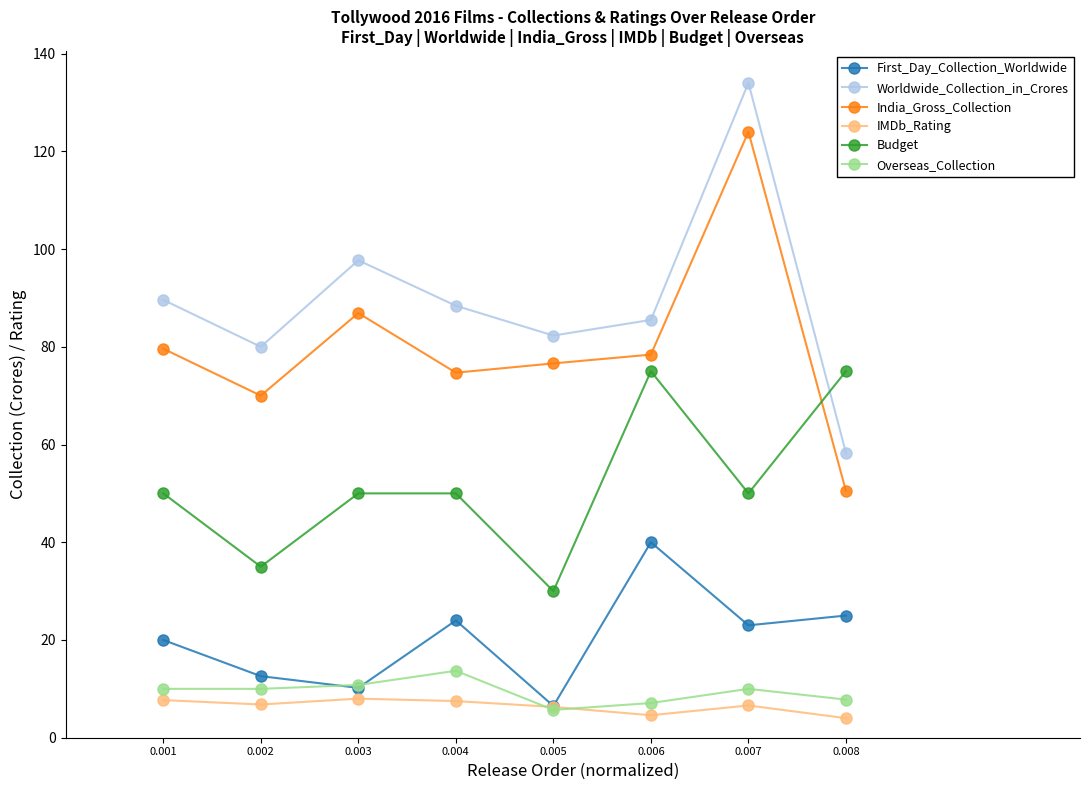

What is the smallest value displayed?

4.0